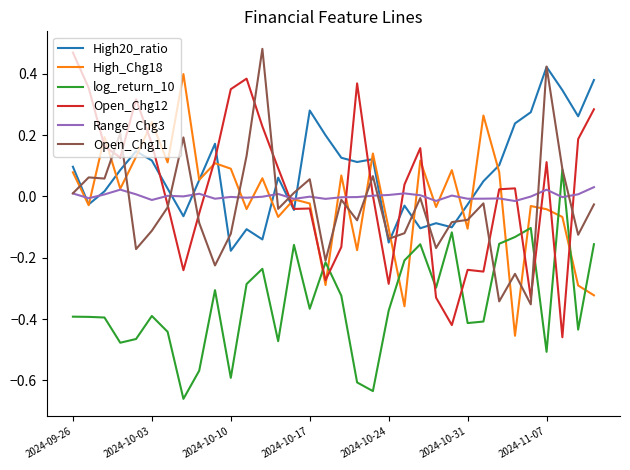

Which series ends up on top after the final intersection of Range_Chg3 and log_return_10?

Range_Chg3